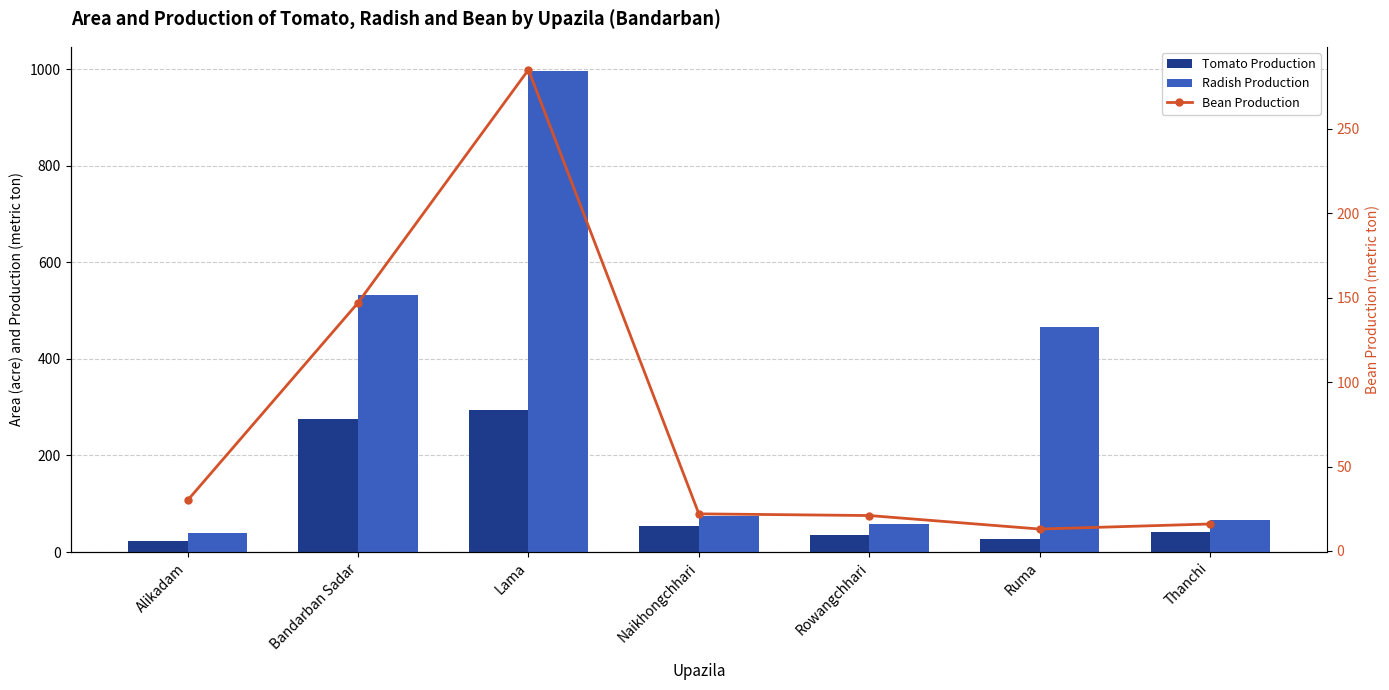

What is the spread (max minus min) of values at Lama?

712